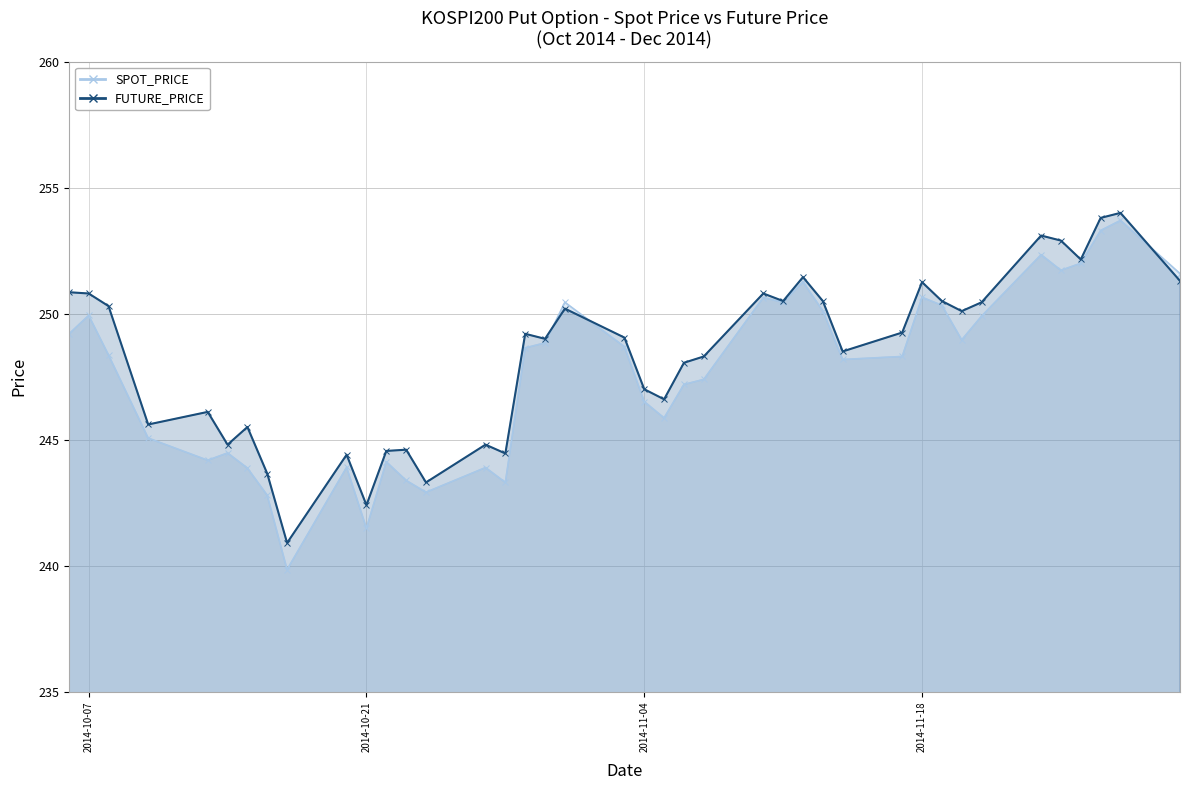

Rank the series by their average value, from lowest to highest.

SPOT_PRICE, FUTURE_PRICE